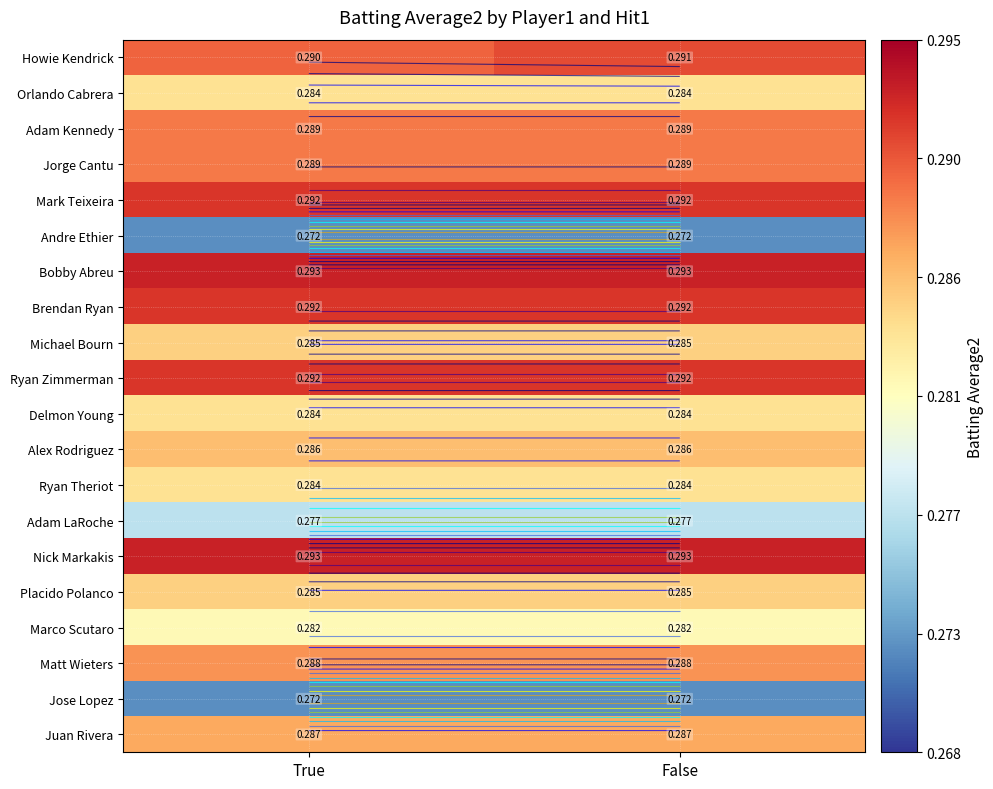

At how many categories does at least one series exceed 0?

2